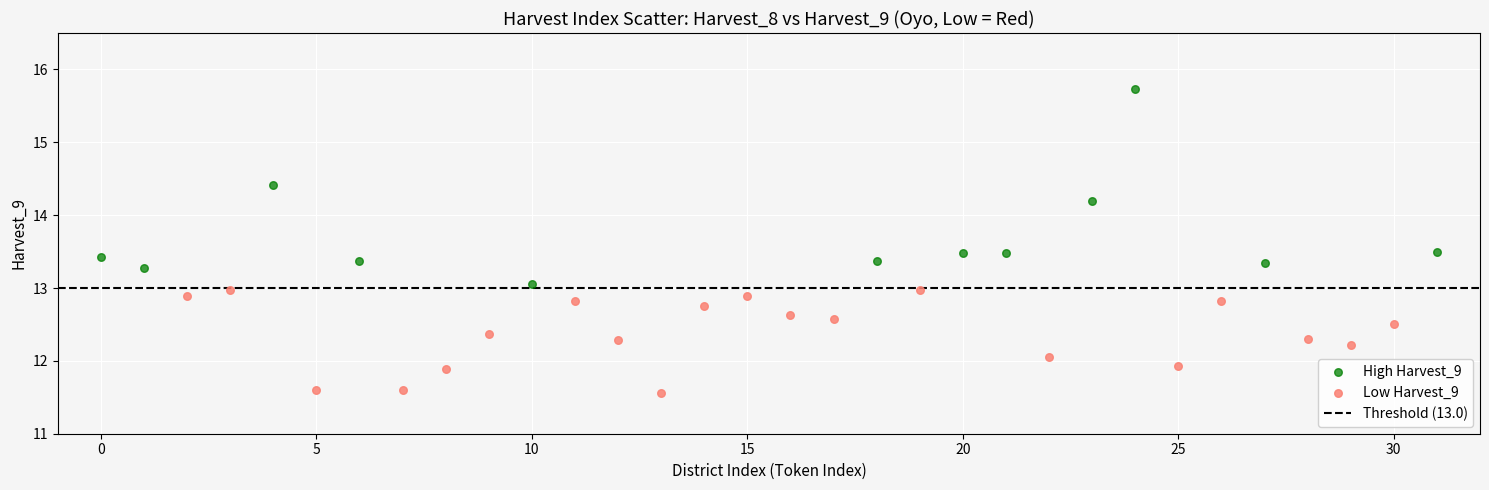

Which series has the widest spread of Y values?

High Harvest_9